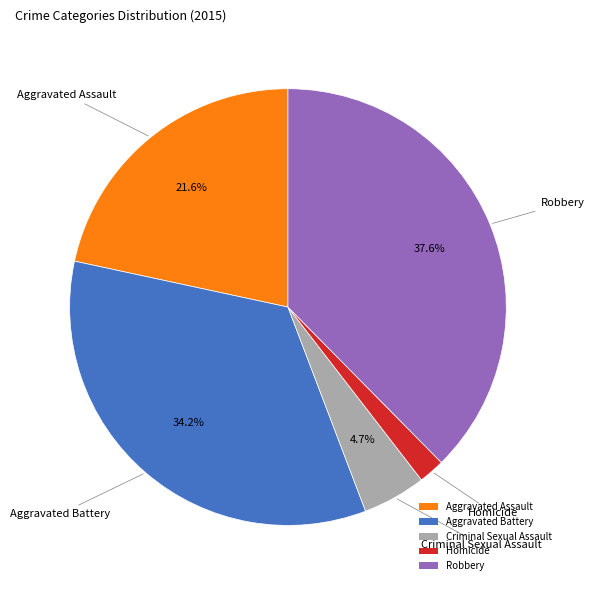

What portion of the pie excludes Criminal Sexual Assault?

95.3%